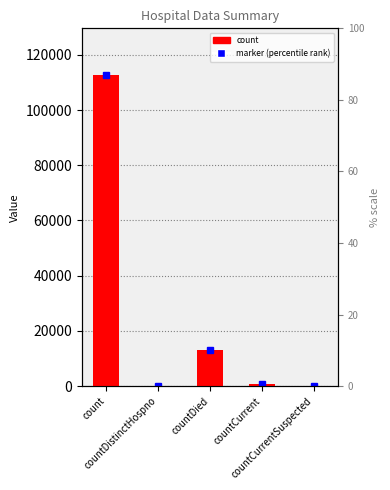

How many values exceed 907?

2